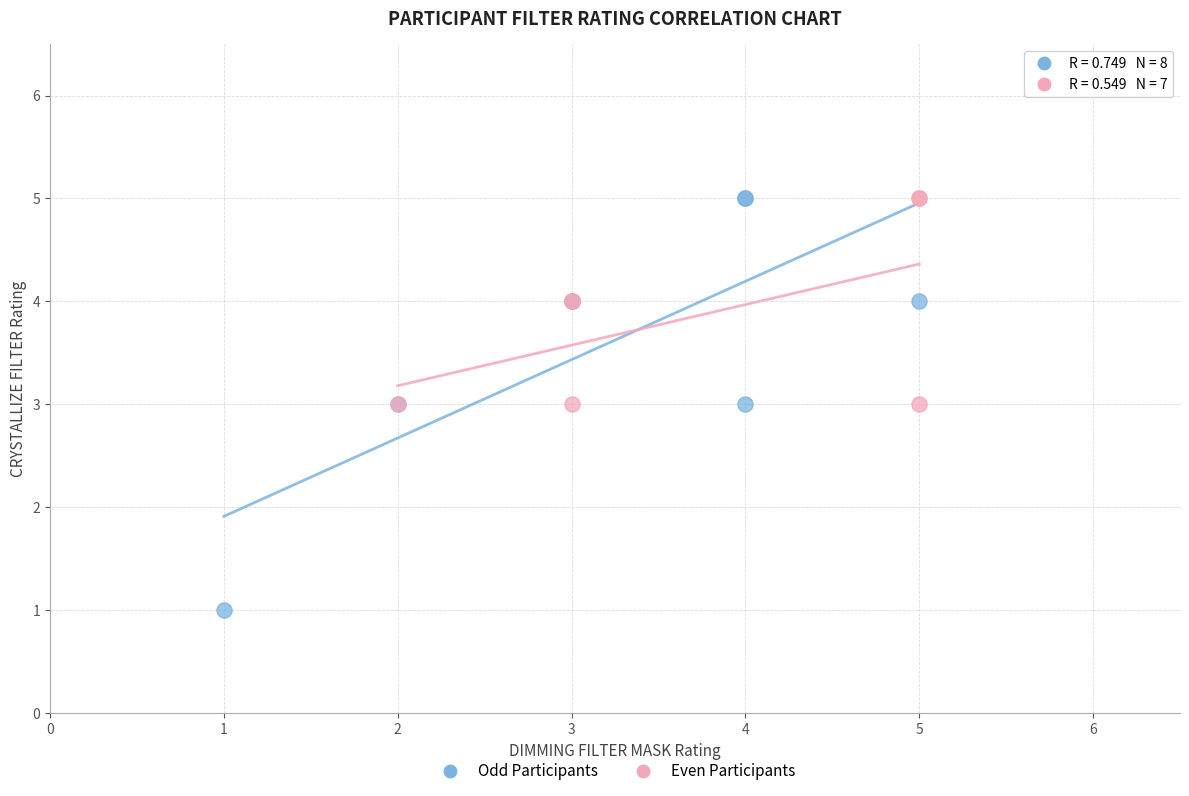

Which series has the largest Y range (max minus min)?

Odd Participants